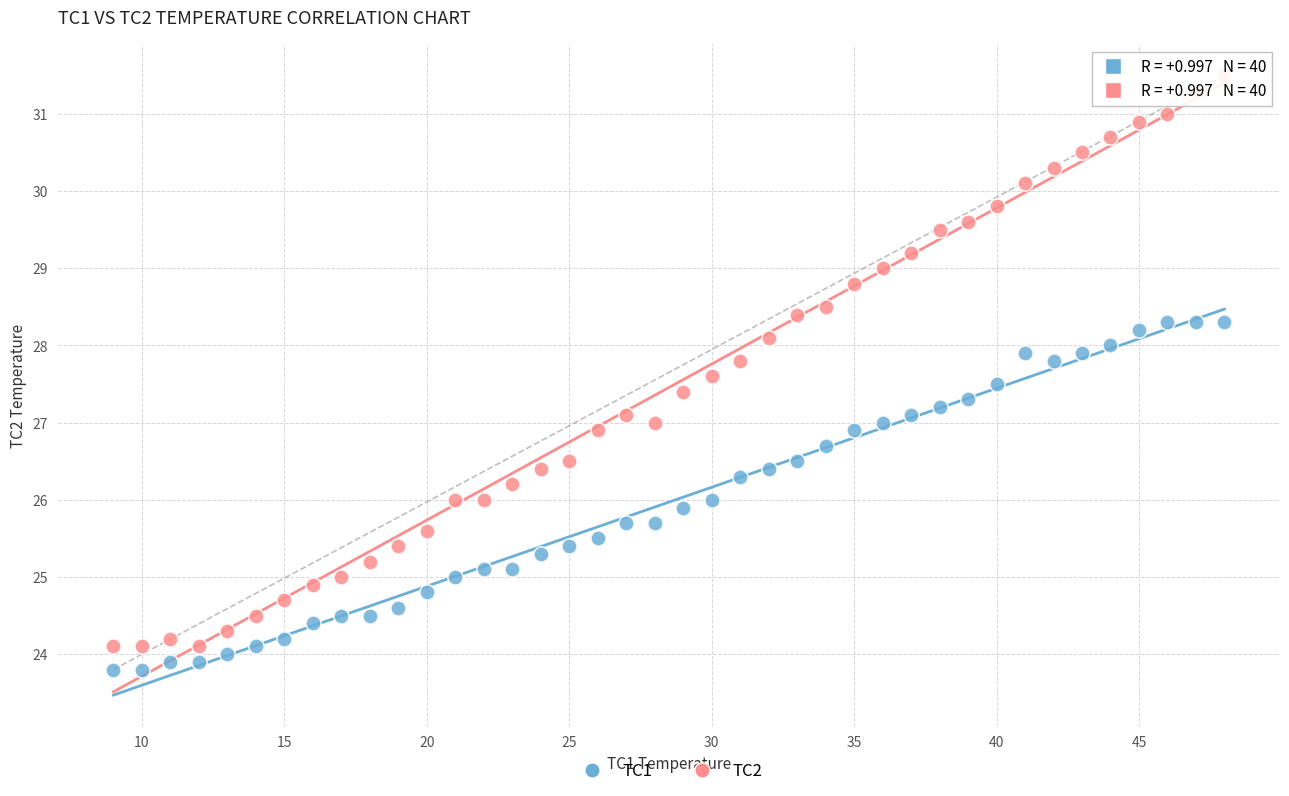

What are all the series names shown in the legend?

TC1, TC2